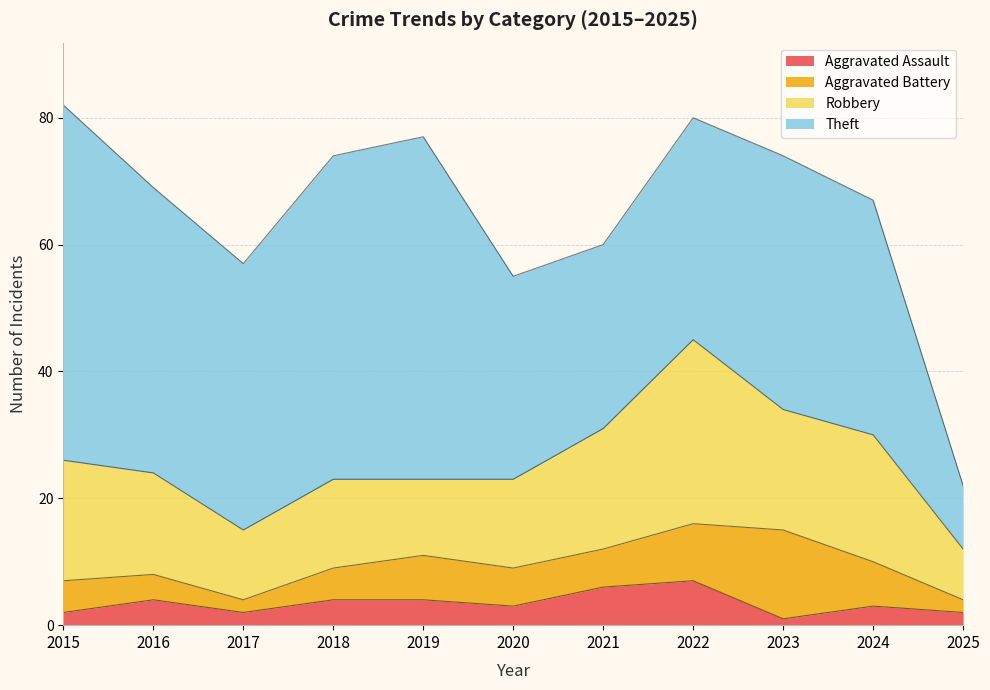

What is the total value across all series at 2017?

57